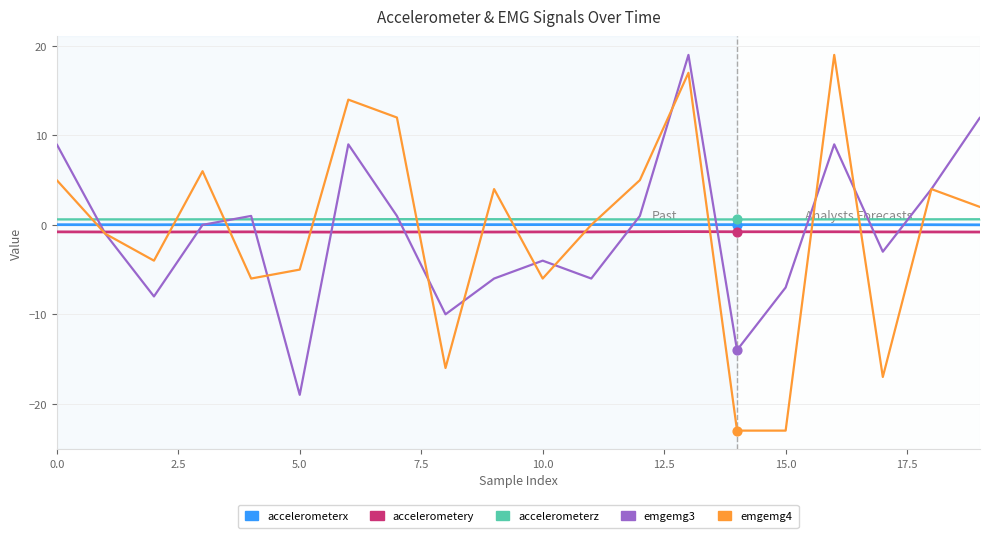

Which series has the largest range (max minus min)?

emgemg4